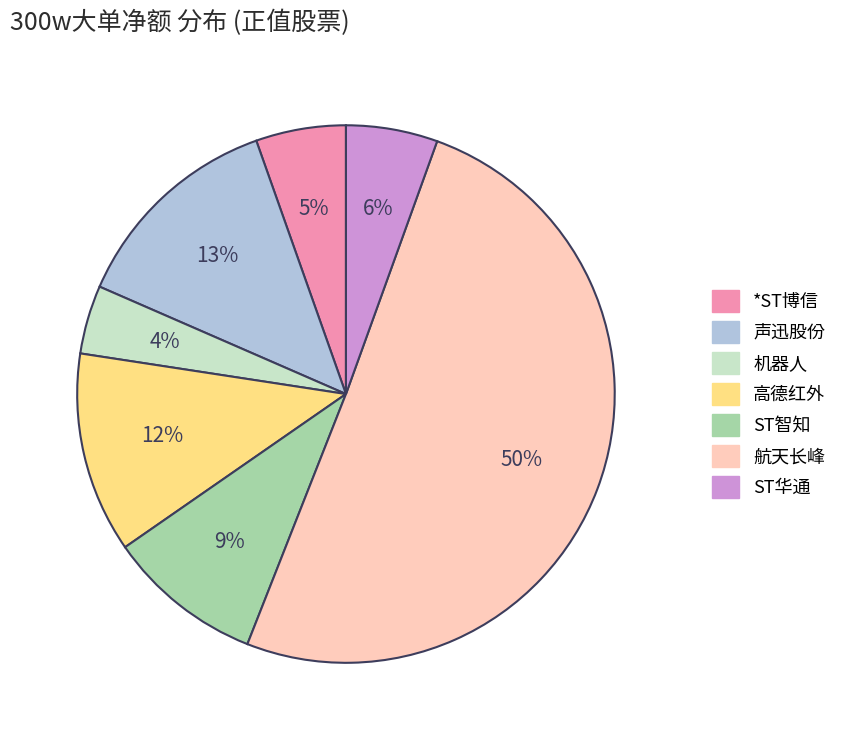

Which slice represents more than half of the pie?

航天长峰